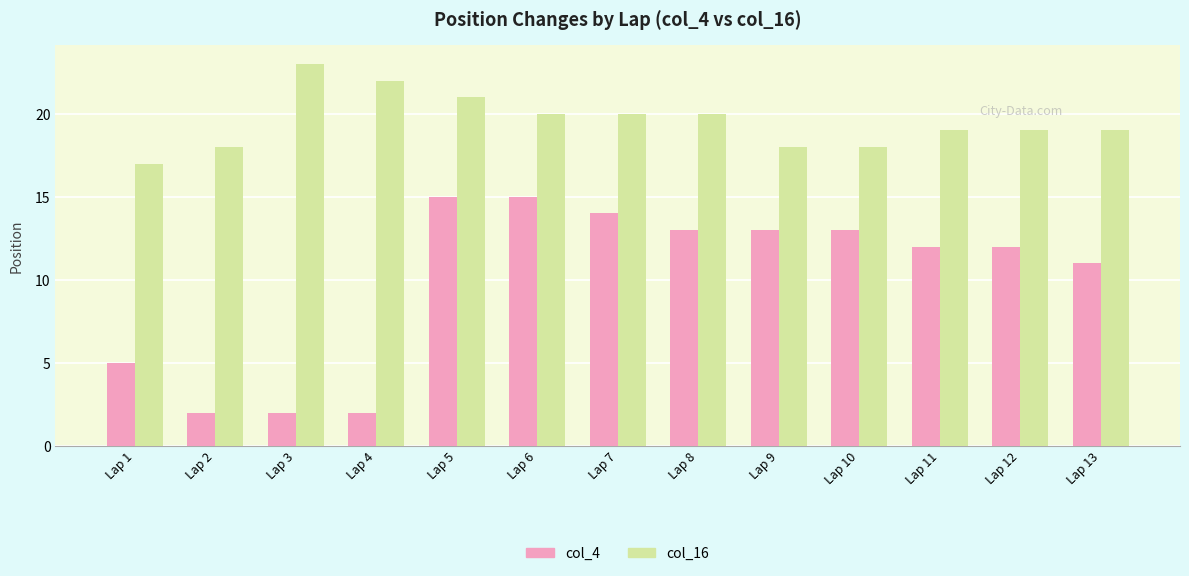

Which series has the largest total across all categories?

col_16